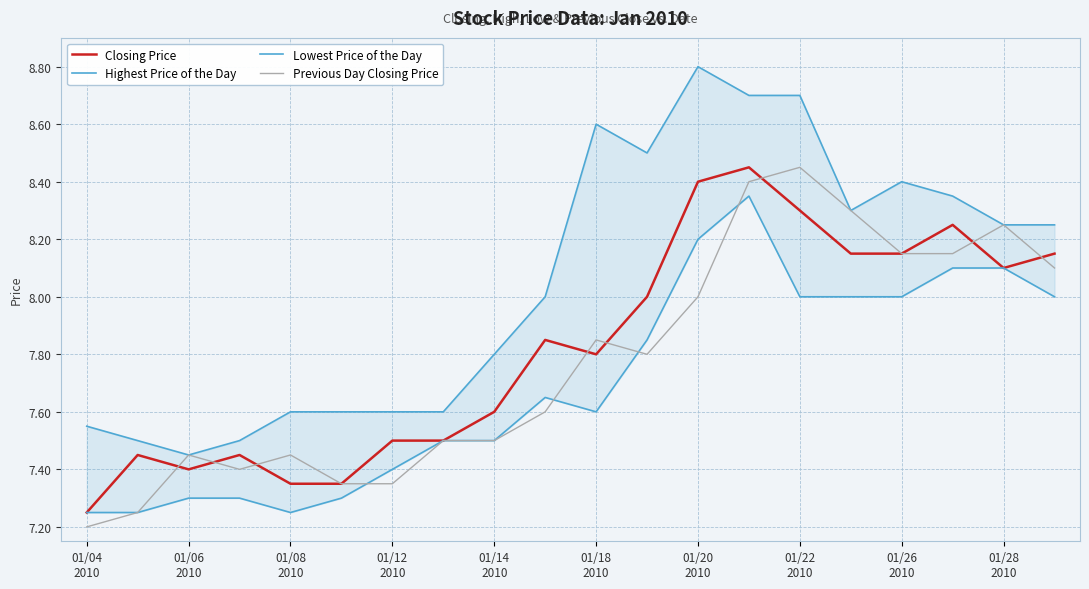

Reading left to right, extract all data points from this chart.

Closing Price: 7.2	7.5	7.4	7.5	7.3	7.3	7.5	7.5	7.6	7.8	7.8	8.0	8.4	8.4	8.3	8.2	8.2	8.2	8.1	8.2
Highest Price of the Day: 7.5	7.5	7.5	7.5	7.6	7.6	7.6	7.6	7.8	8.0	8.6	8.5	8.8	8.7	8.7	8.3	8.4	8.3	8.2	8.2
Lowest Price of the Day: 7.2	7.2	7.3	7.3	7.2	7.3	7.4	7.5	7.5	7.7	7.6	7.8	8.2	8.3	8.0	8.0	8.0	8.1	8.1	8.0
Previous Day Closing Price: 7.2	7.2	7.5	7.4	7.5	7.3	7.3	7.5	7.5	7.6	7.8	7.8	8.0	8.4	8.4	8.3	8.2	8.2	8.2	8.1